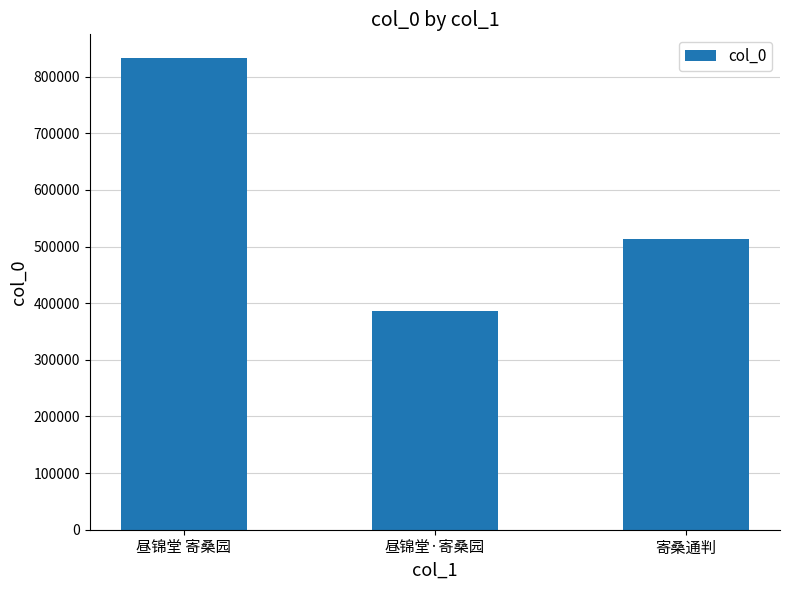

What value does the data have at 寄桑通判?

512893